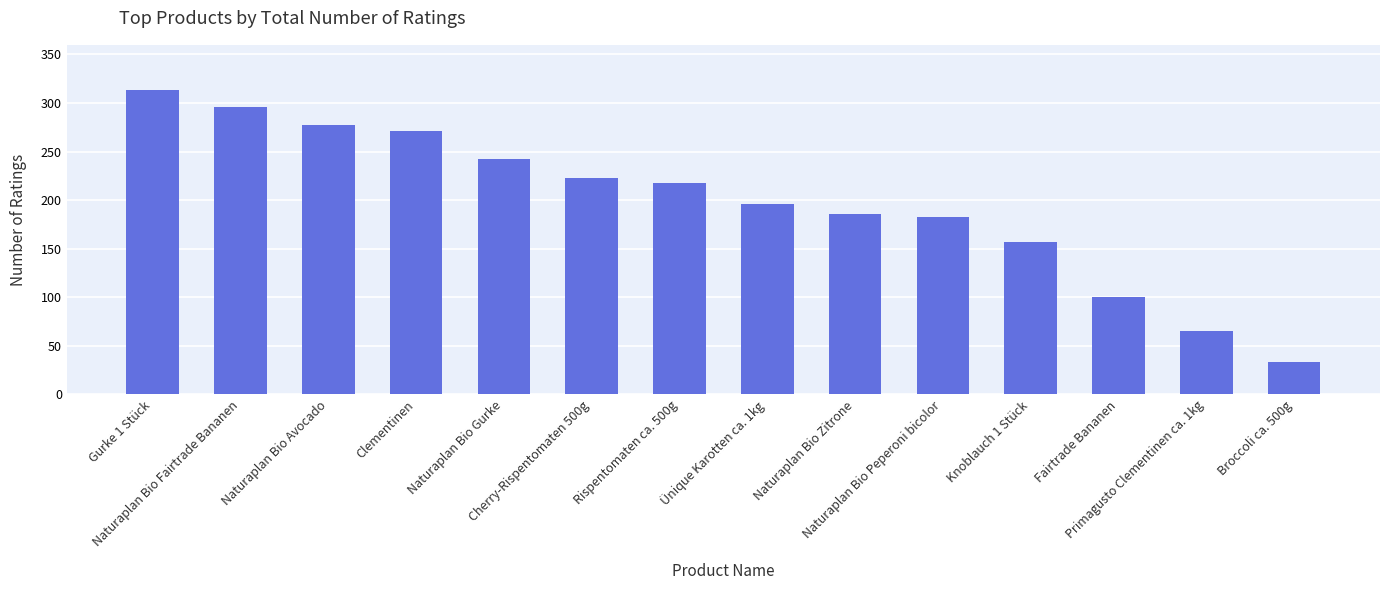

Reading left to right, transcribe all the data shown in this chart.

313	296	277	271	242	223	218	196	186	183	157	100	65	33